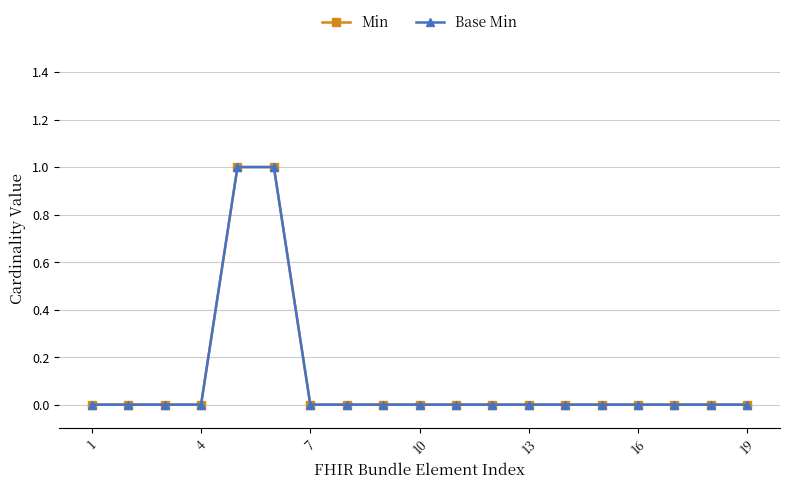

Does the chart have visible grid lines?

Yes